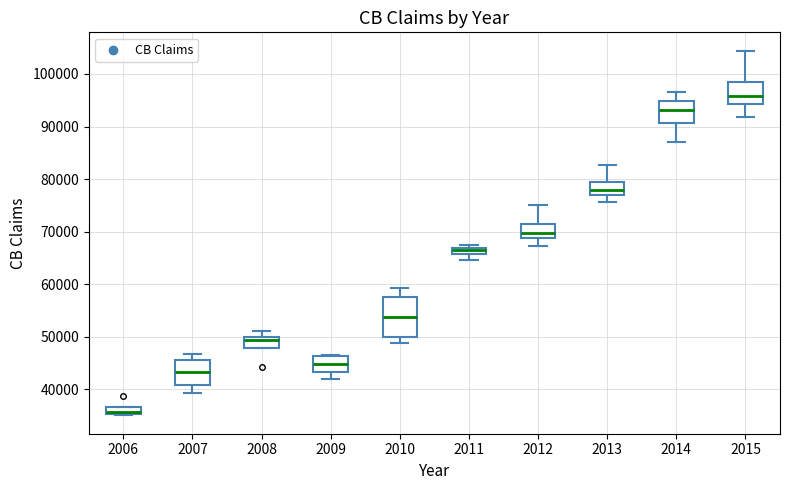

Which box is the tallest, from its lower edge to its upper edge?

2010